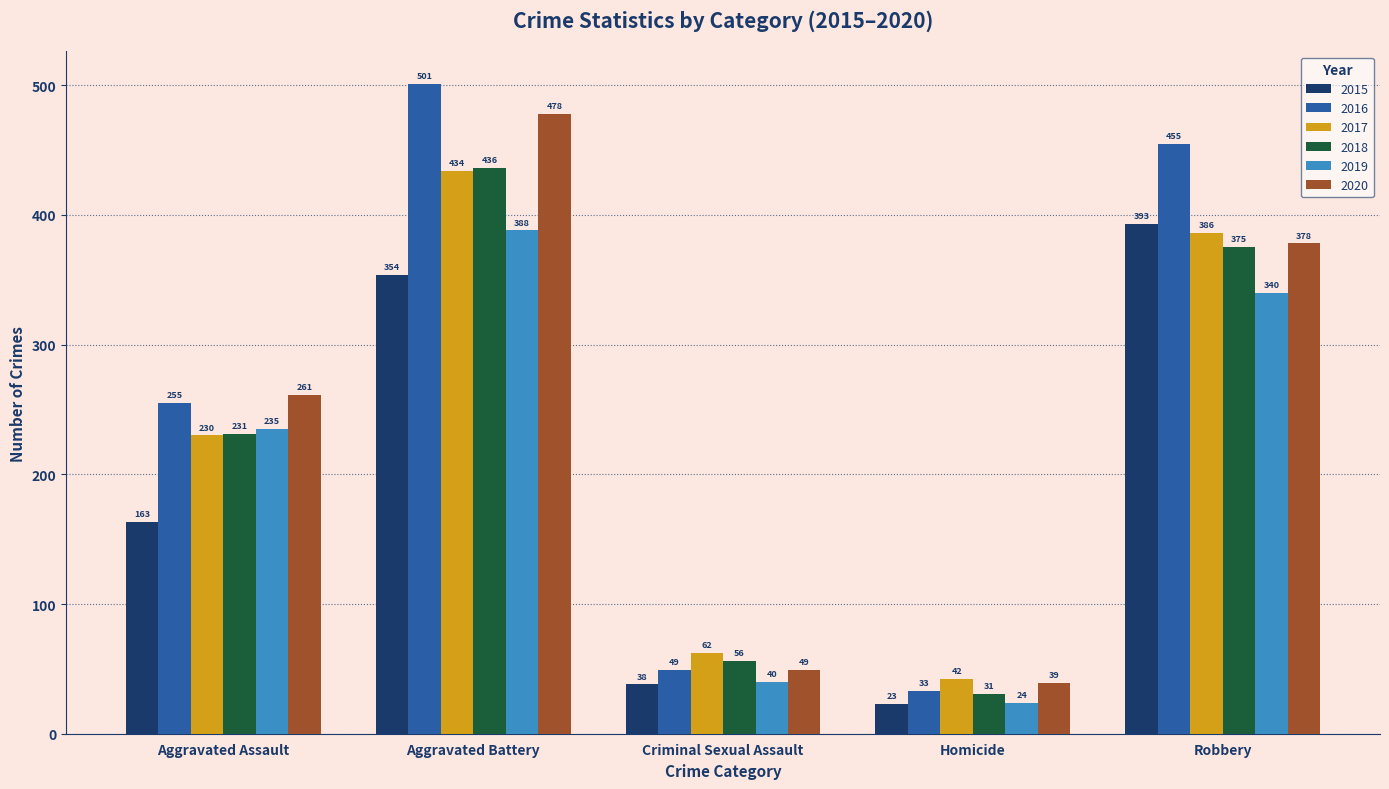

True or false: 2018 has a value of 88 at Criminal Sexual Assault.

False